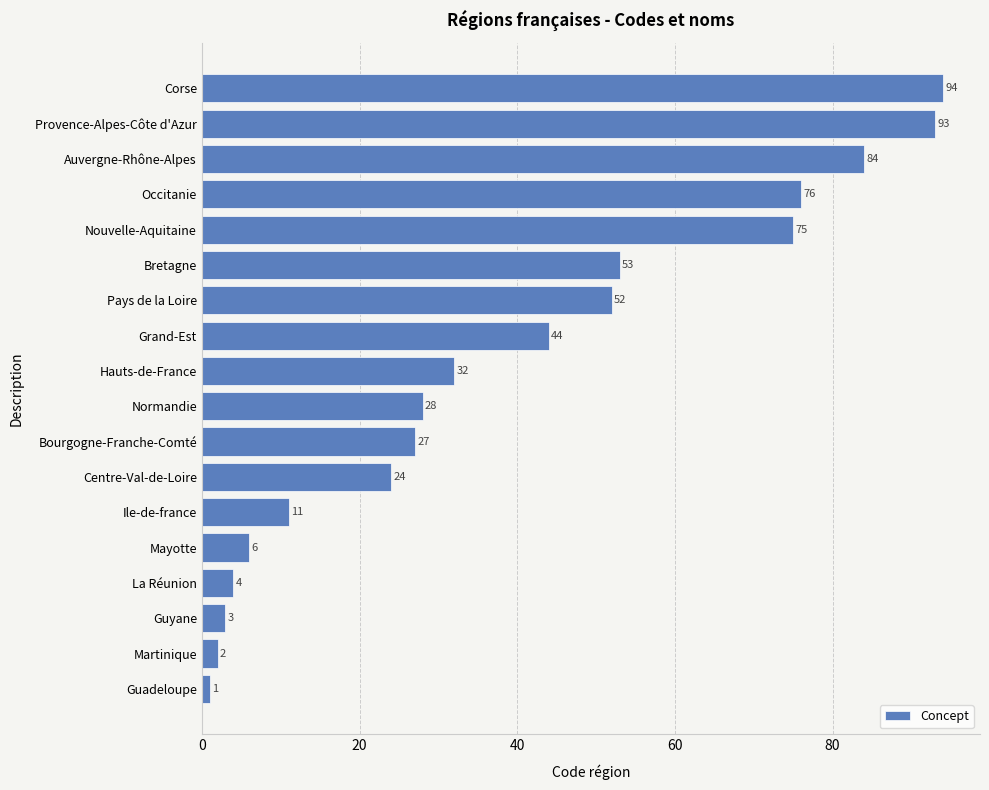

How many distinct data groups are displayed?

1